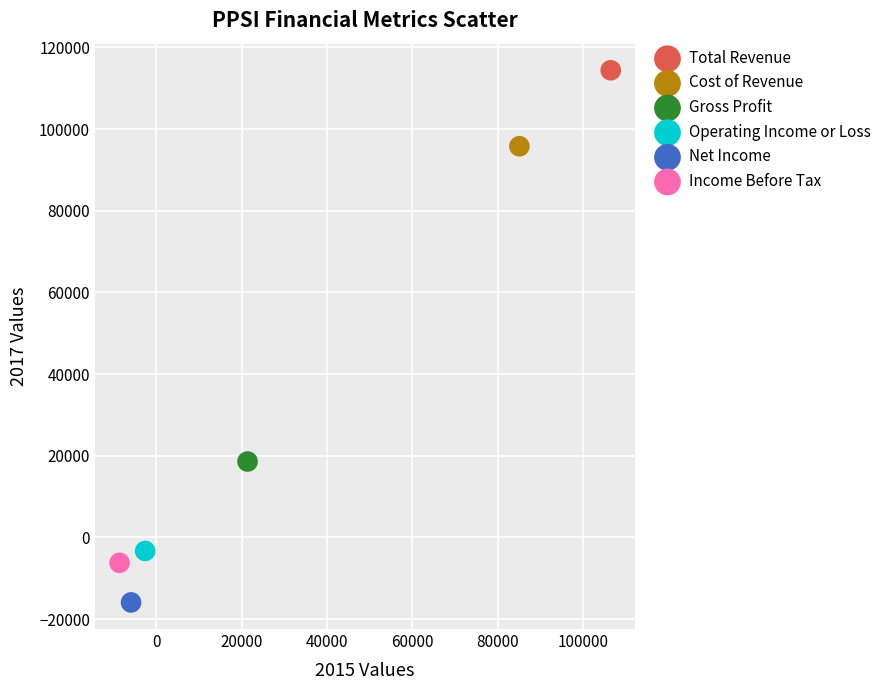

Which series contains the lowest Y value?

Net Income